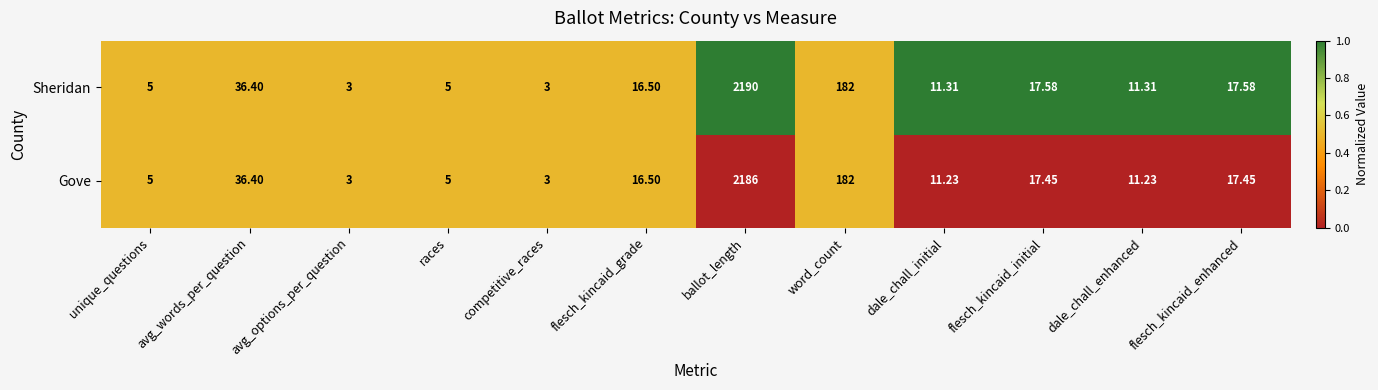

Where does the Gove series first go above 16?

avg_words_per_question